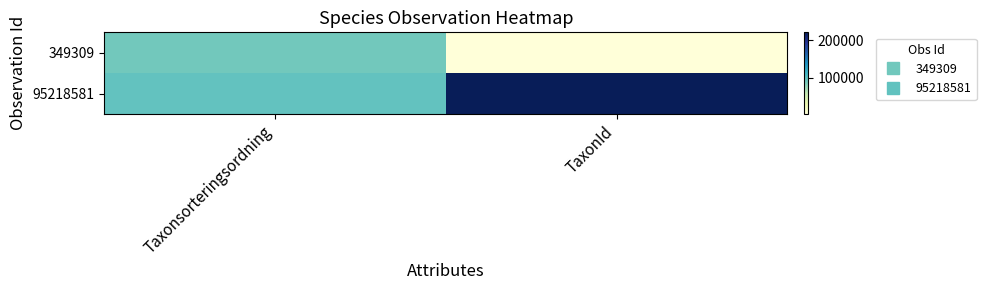

What is the total value across all series at TaxonId?

223156